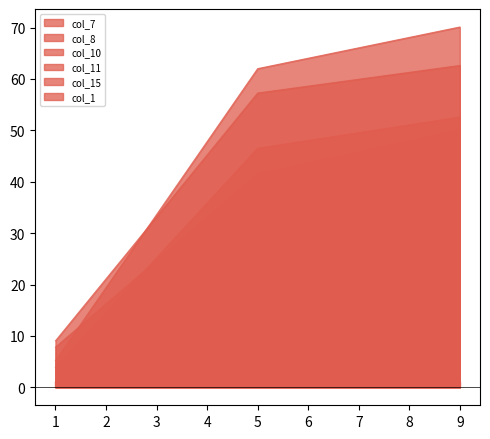

At how many categories does at least one series exceed 56?

2